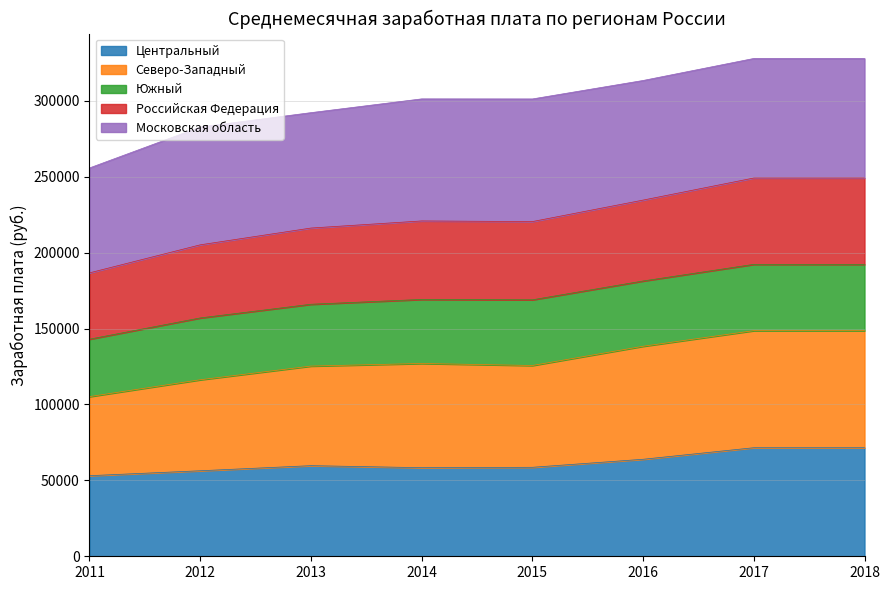

Read the Центральный value at 2012.

56333